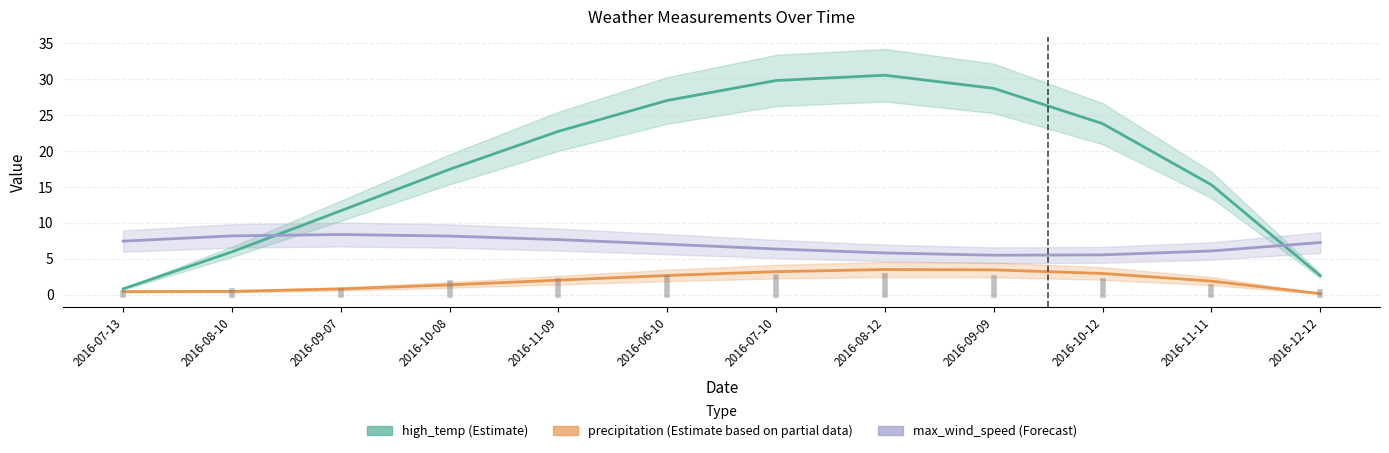

List the series in order of their peak value, highest first.

high_temp (Estimate), max_wind_speed (Forecast), precipitation (Estimate based on partial data)